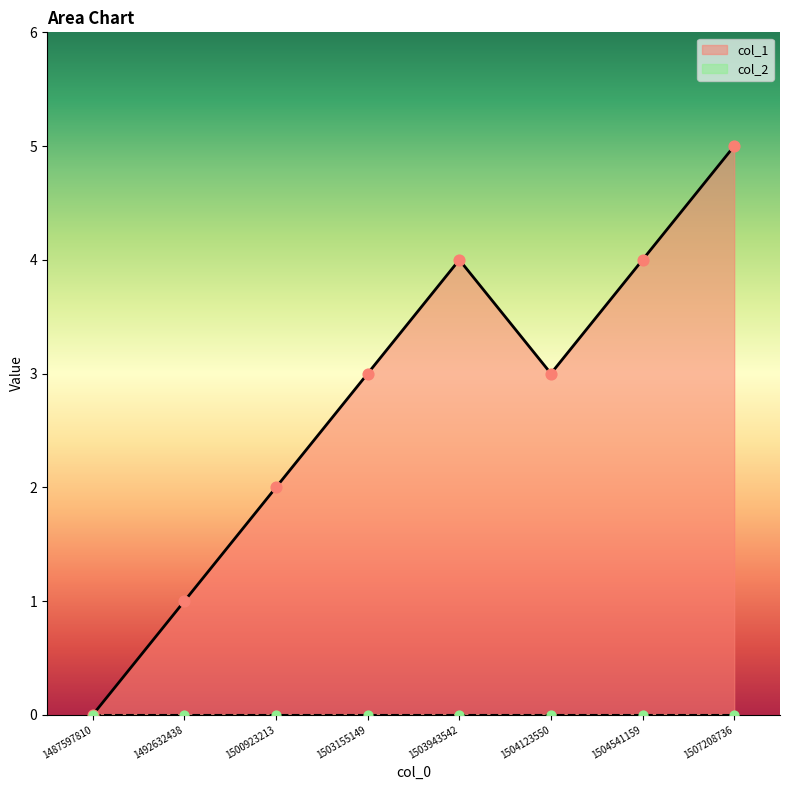

Approximately how many times larger is the value at 1507208736 compared to 1504541159?

1.2